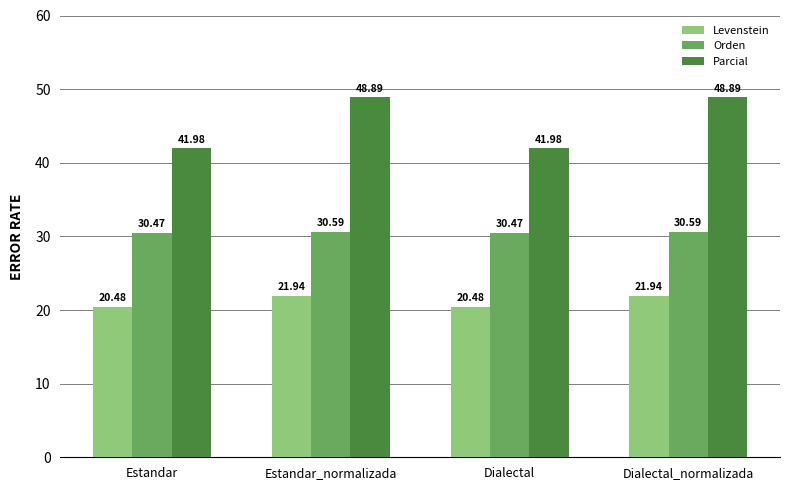

Is the value of Parcial at Estandar greater than the value of Orden at Dialectal?

Yes